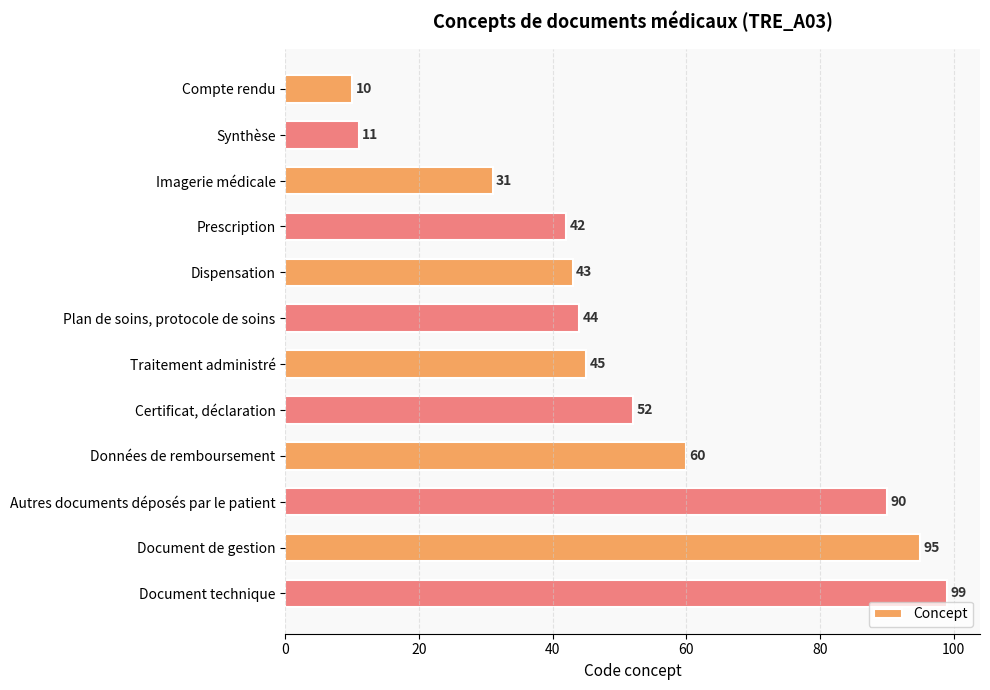

Where is the data nearest to the value 54?

Certificat, déclaration